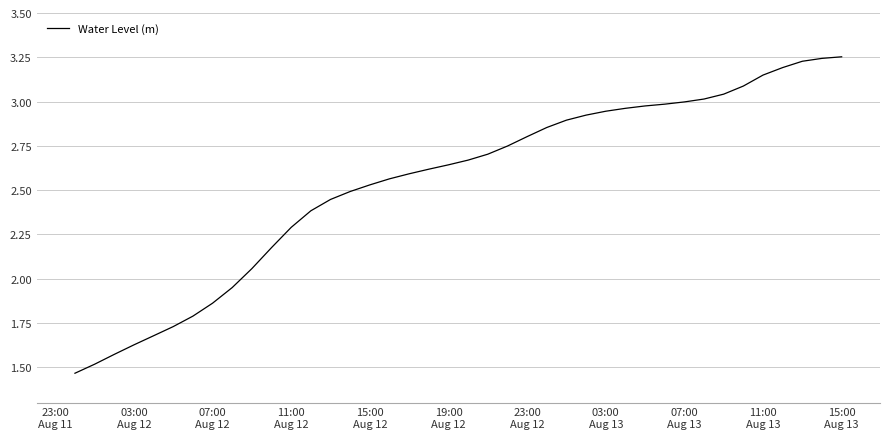

What is the difference between the maximum and minimum values?

1.8